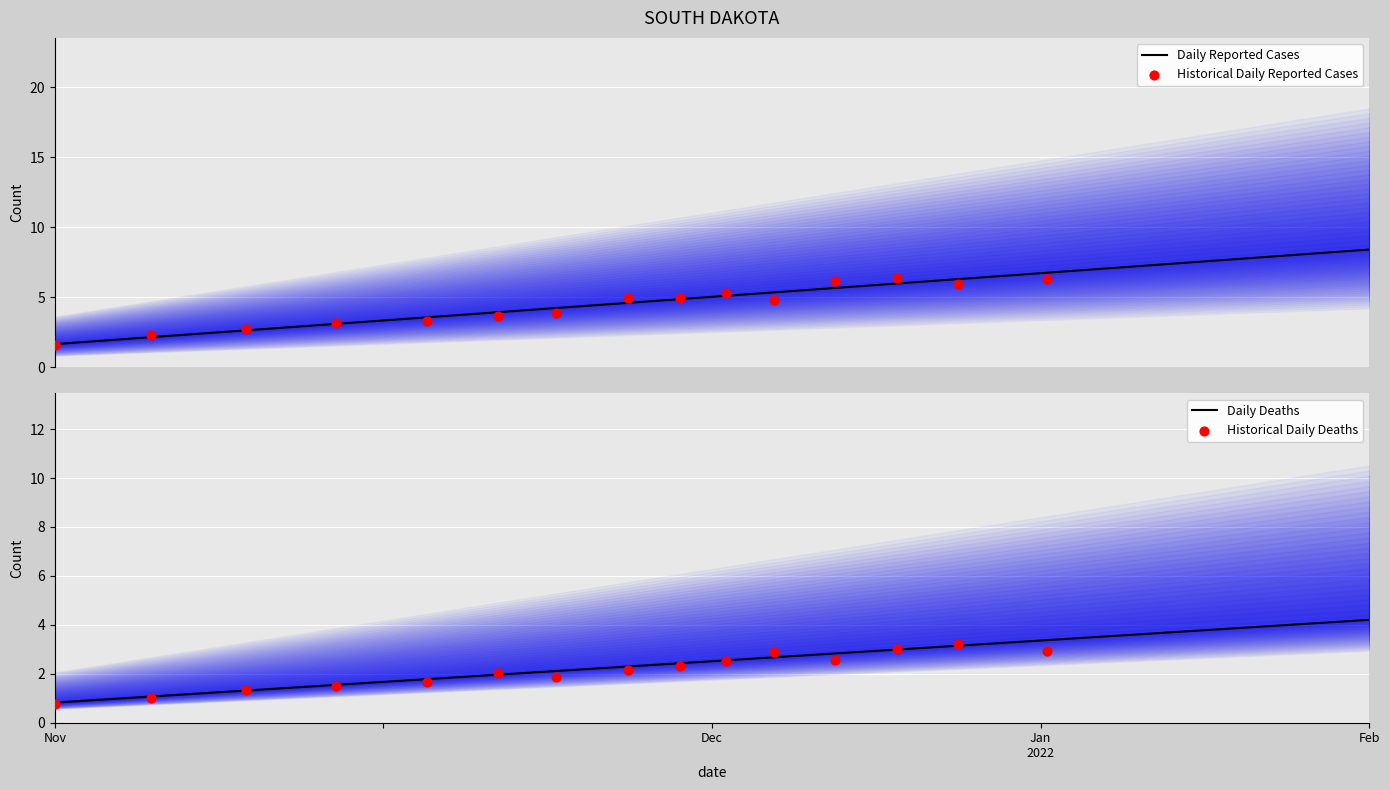

The value of Daily Deaths at Feb is 4.2. True or false?

True